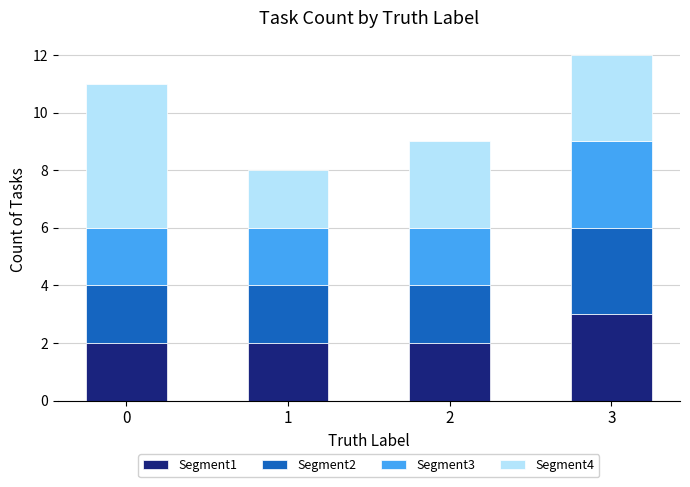

Does the chart contain stacked bars?

Yes